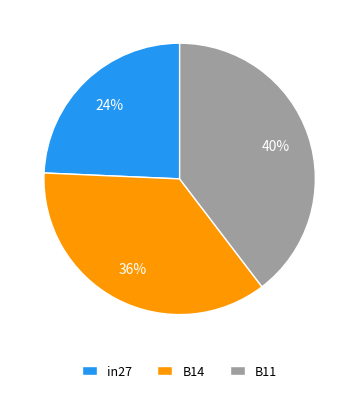

To the nearest percent, what is the combined percentage of B14 and B11?

76%